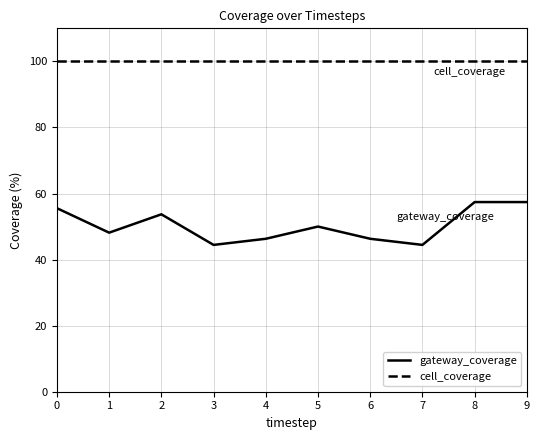

What is the maximum value for gateway_coverage?

57.4